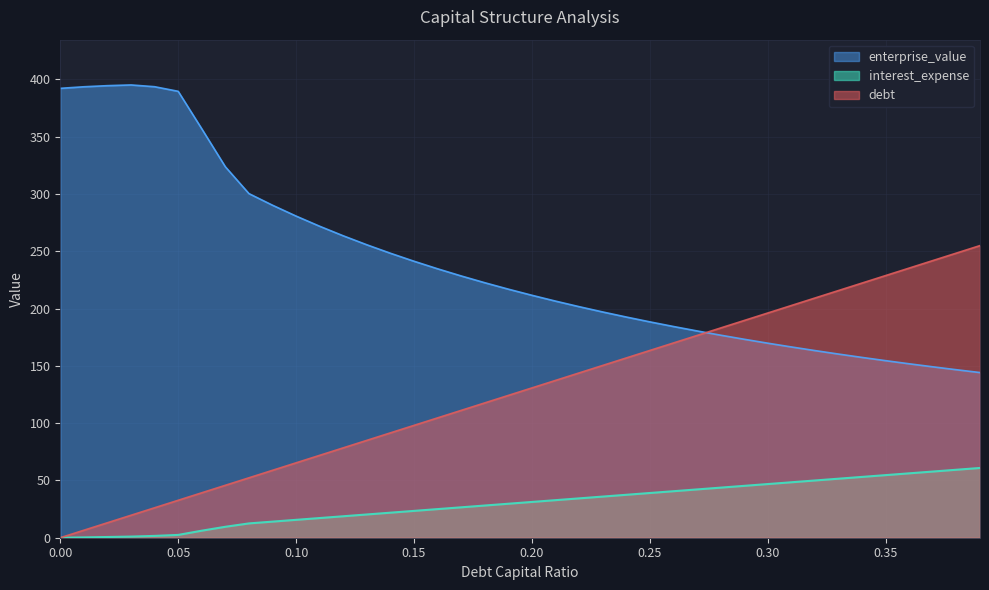

What is the label of the 11th point from the left?

0.1